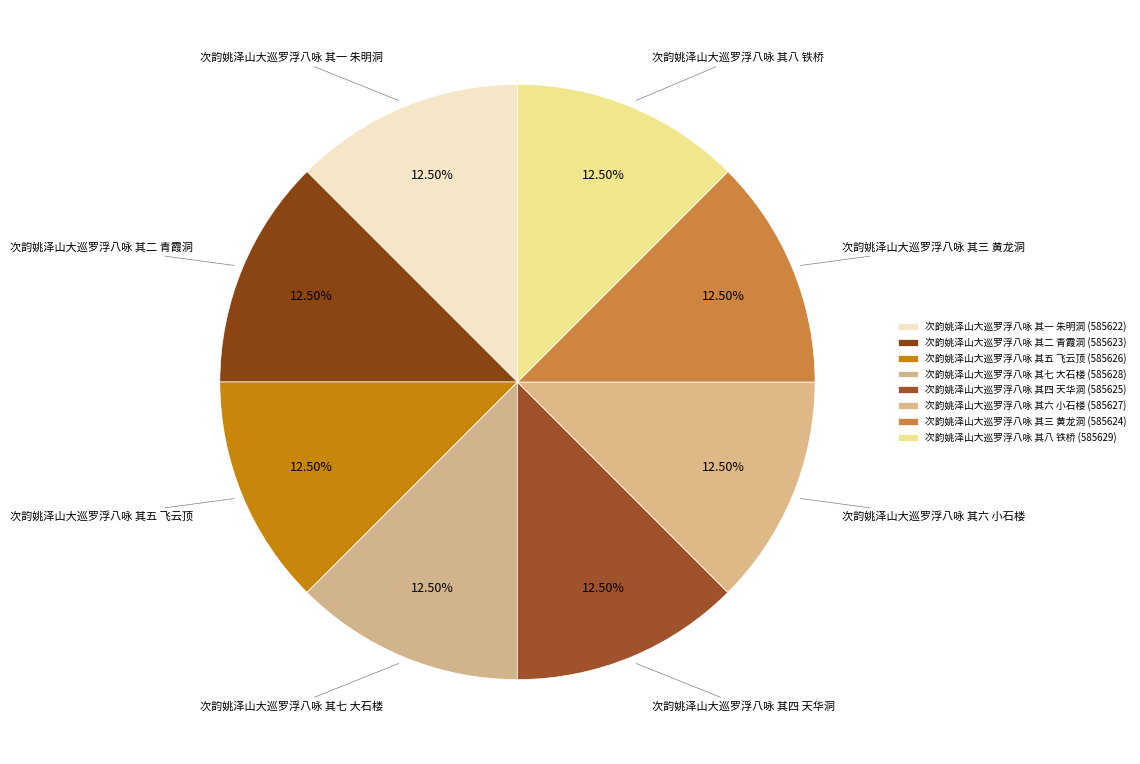

What percentage is NOT represented by 次韵姚泽山大巡罗浮八咏 其六 小石楼?

87.5%